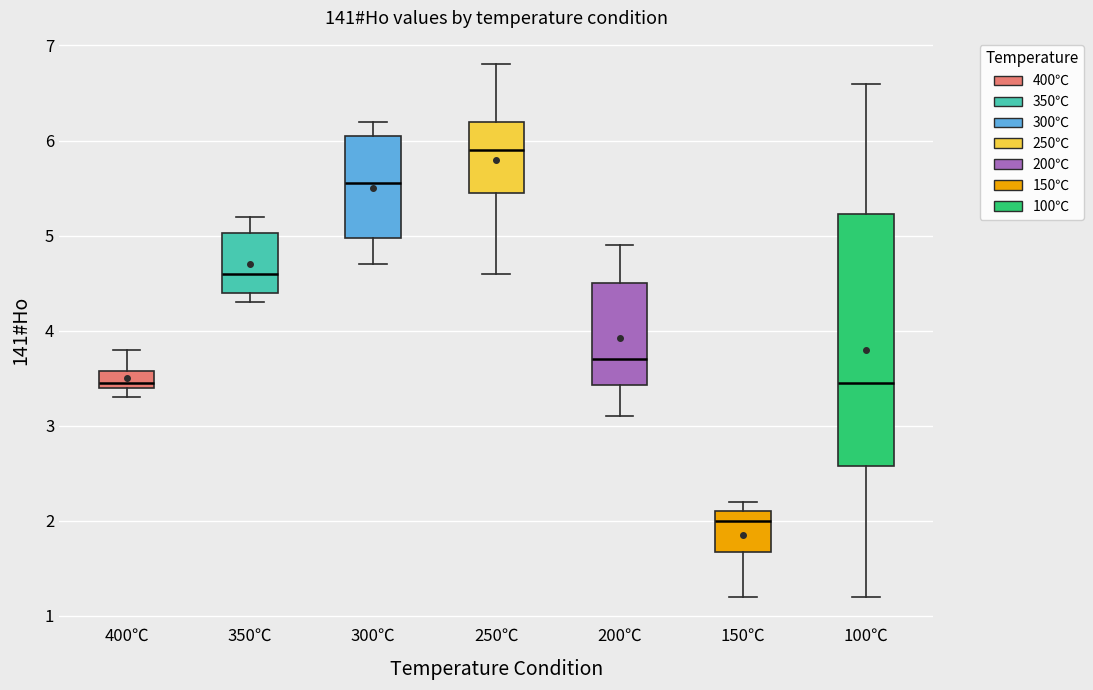

Which box has the highest median line?

250℃